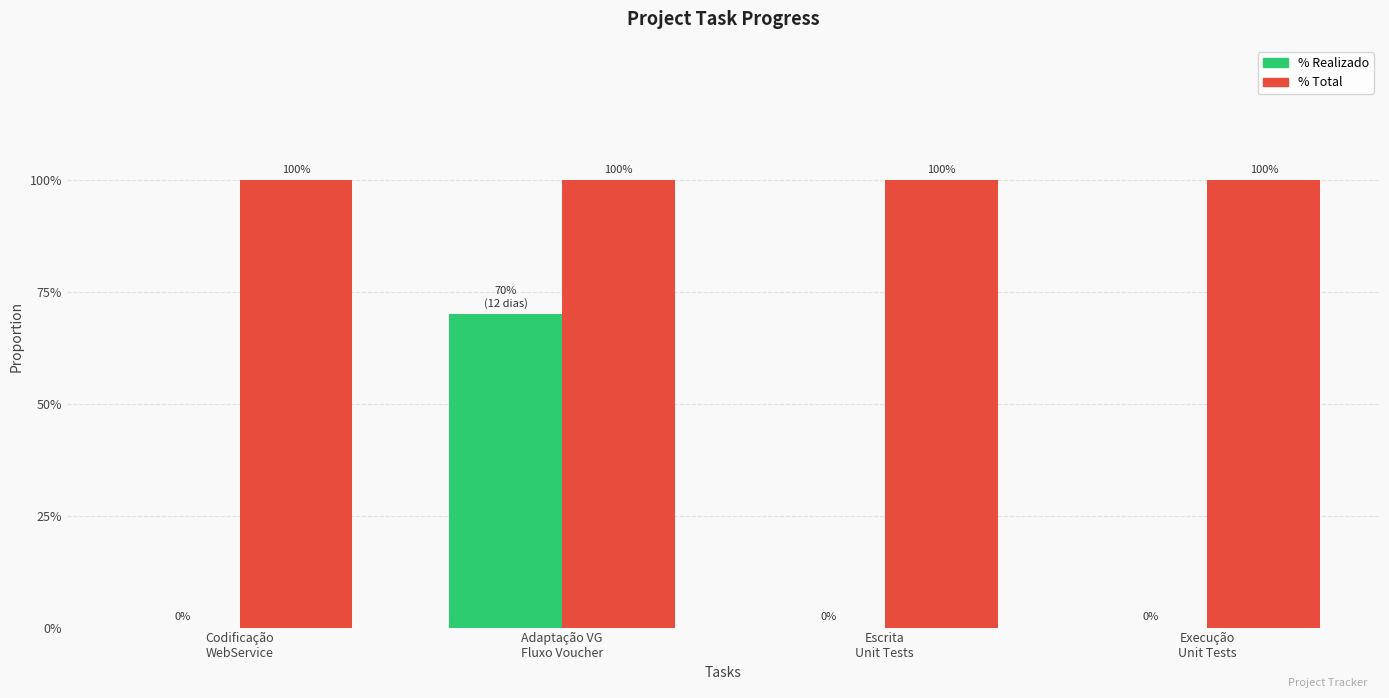

Between Codificação
WebService and Execução
Unit Tests, which series saw the biggest shift?

% Realizado